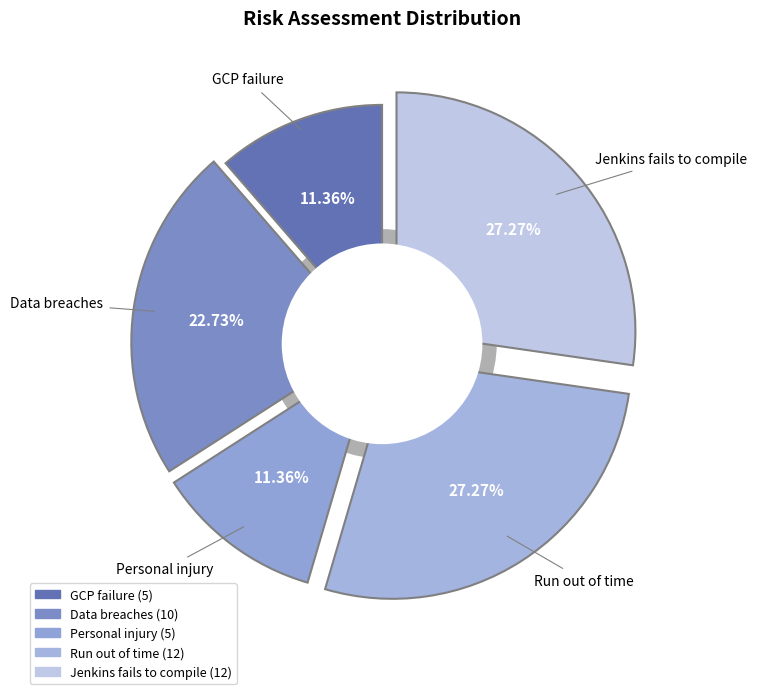

Does Data breaches represent more than half of the total?

No